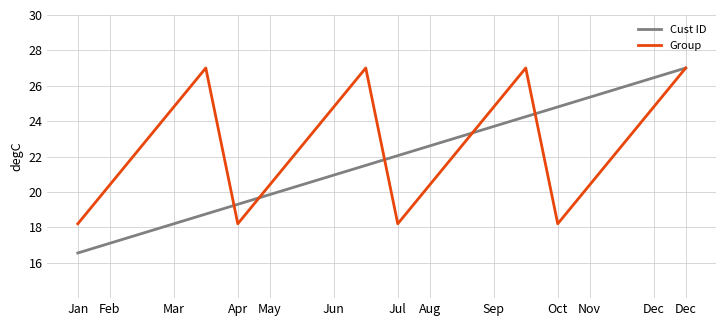

Which series has the largest range (max minus min)?

Cust ID